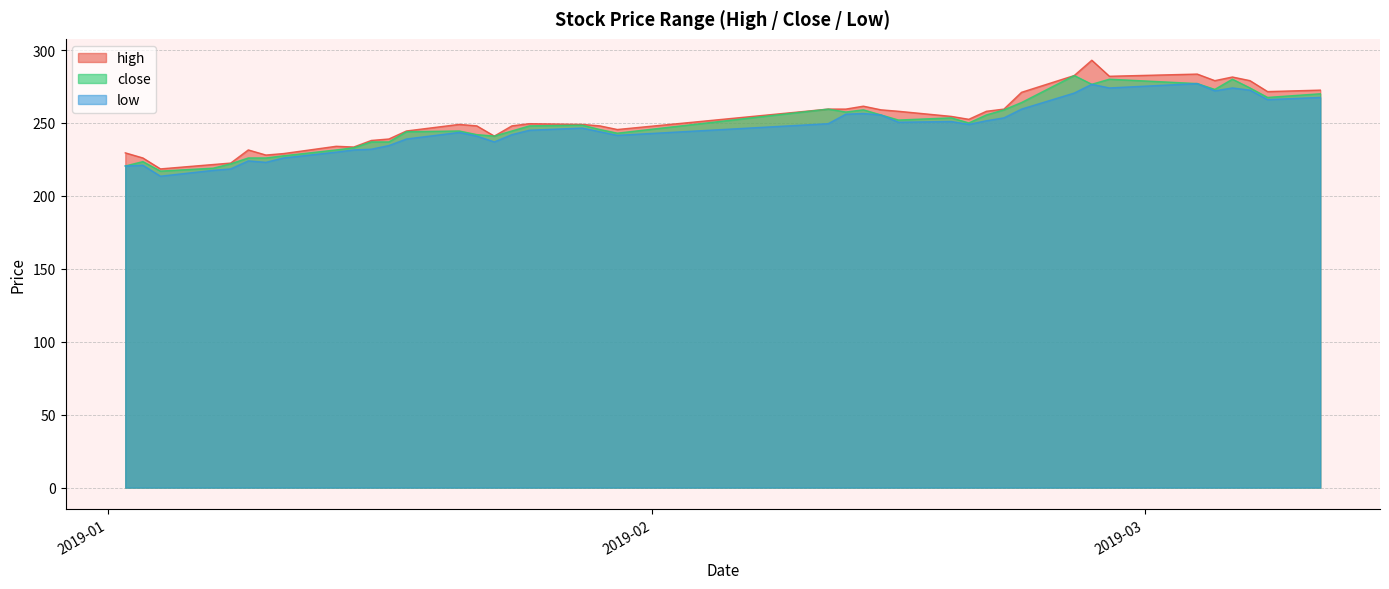

List the series in order of their overall mean, lowest first.

low, close, high